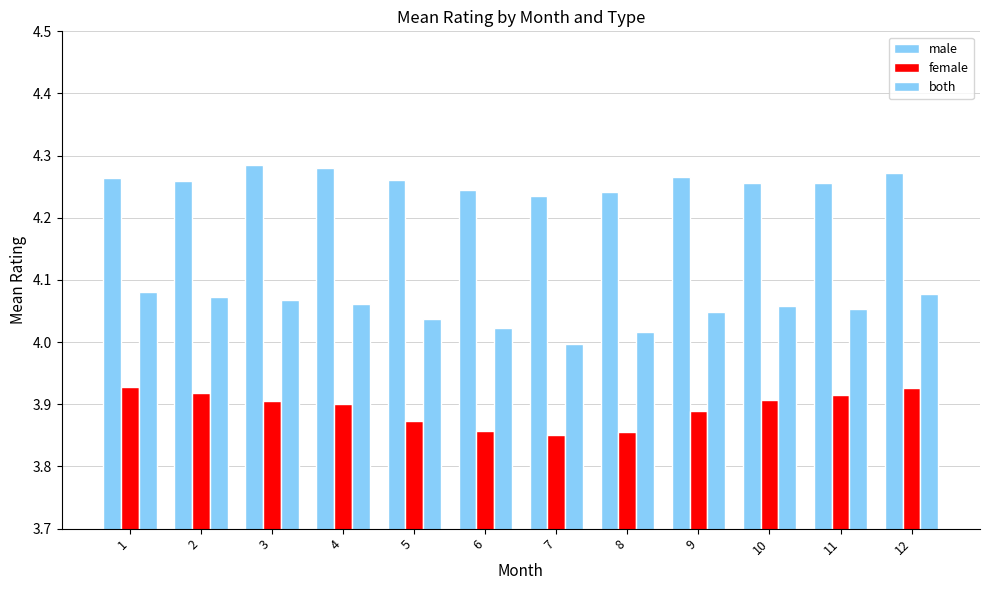

How many data points does each series have?

12